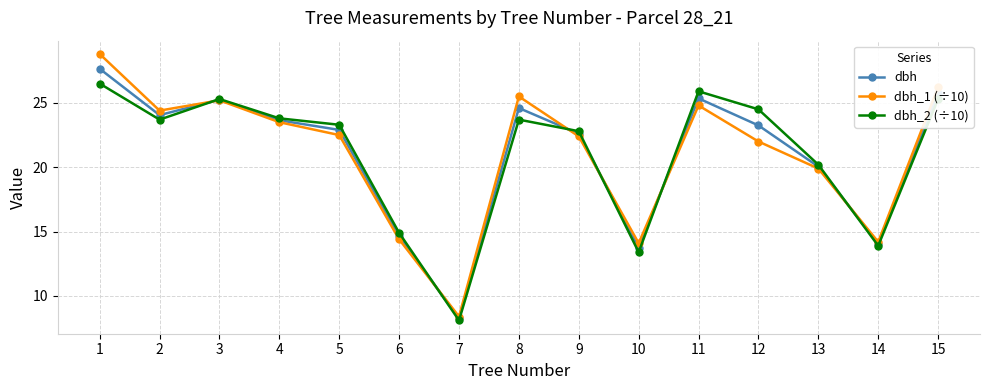

What is the sum of all dbh_1 (÷10) values?

316.3